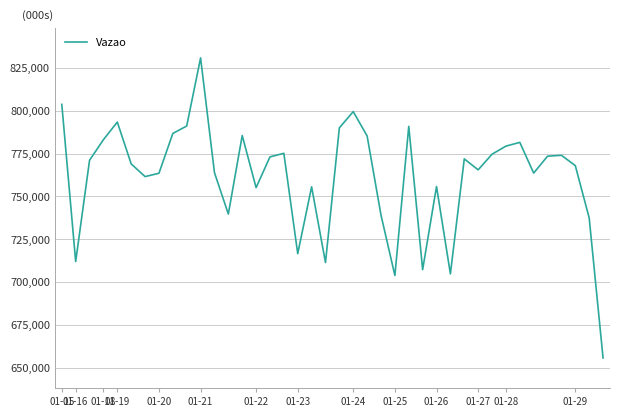

How many values are below 771124?

20